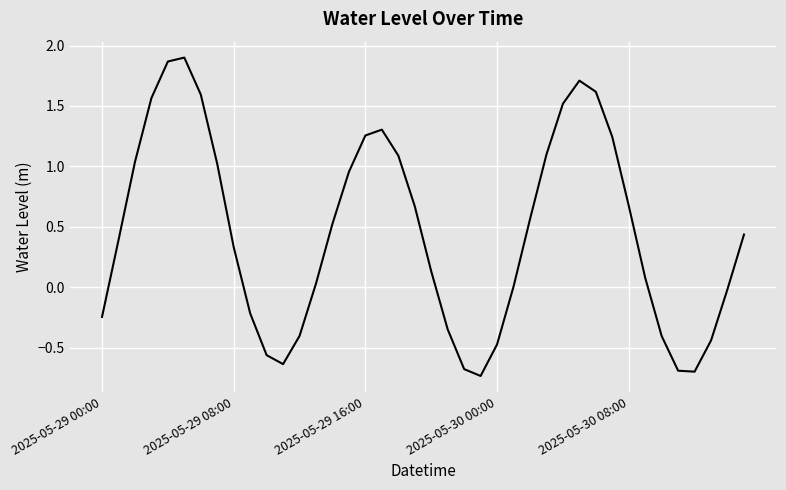

What is the difference between the maximum and minimum values?

2.6